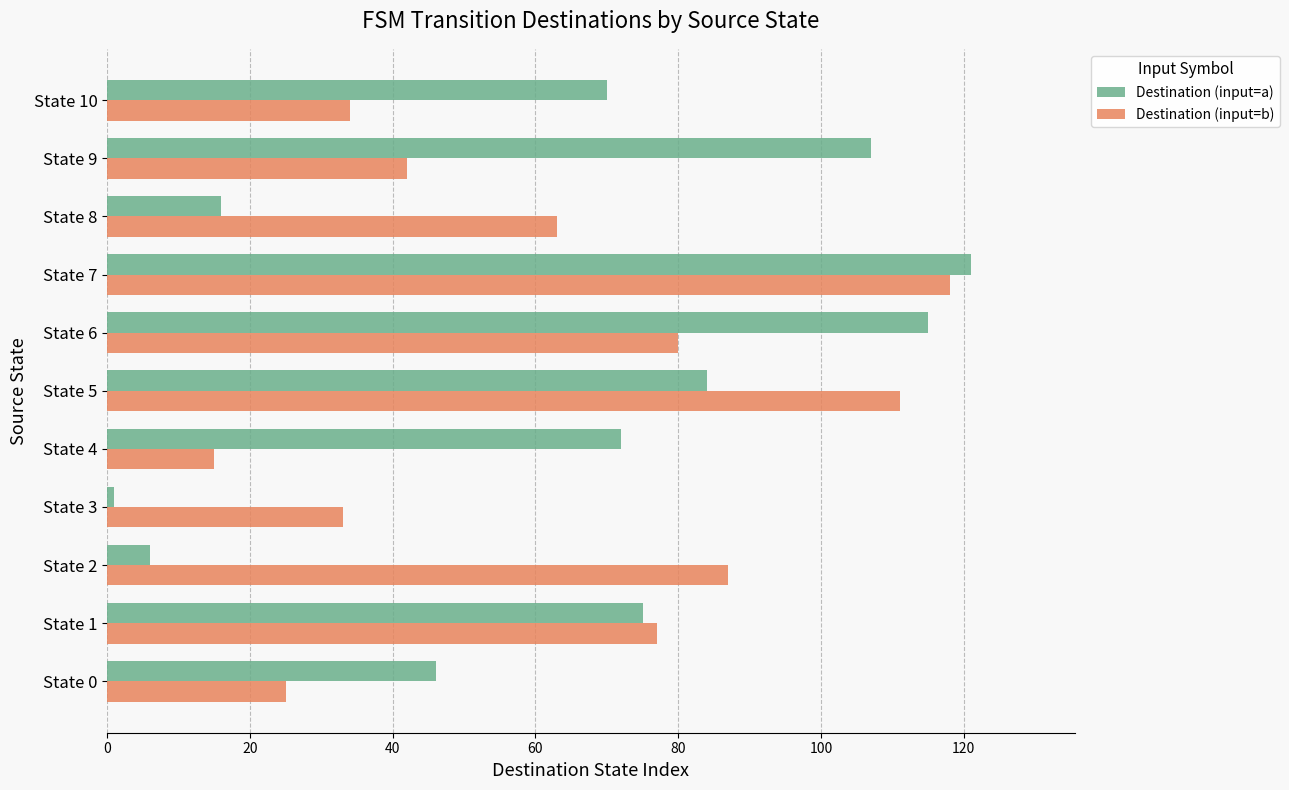

What is the difference between the maximum and minimum values in the Destination (input=a) series?

120